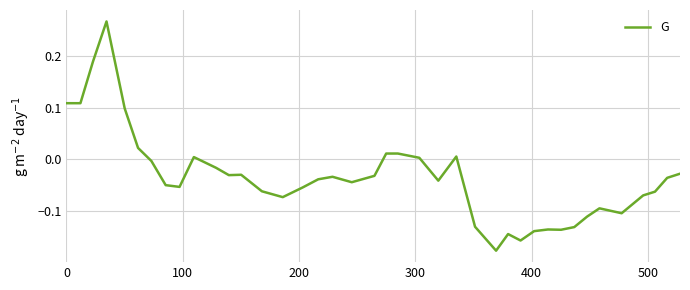

What is the difference between the maximum and minimum values?

0.4